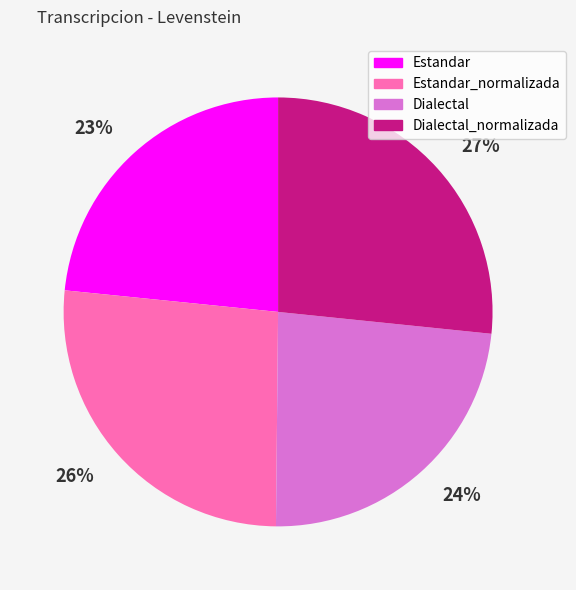

Combined, do 23% and 24% account for over 50%?

No